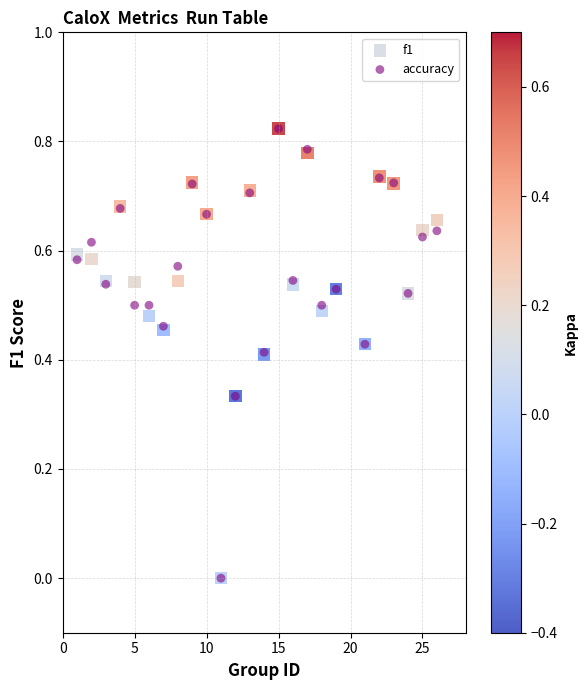

What are all the series names shown in the legend?

f1, accuracy